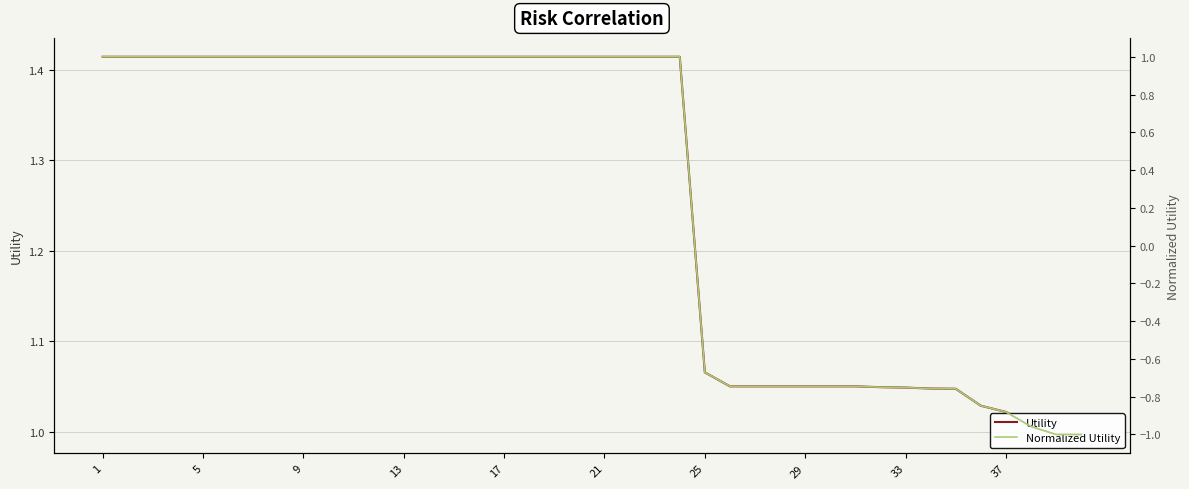

Is it true that Normalized Utility equals 1.7 at 1?

False